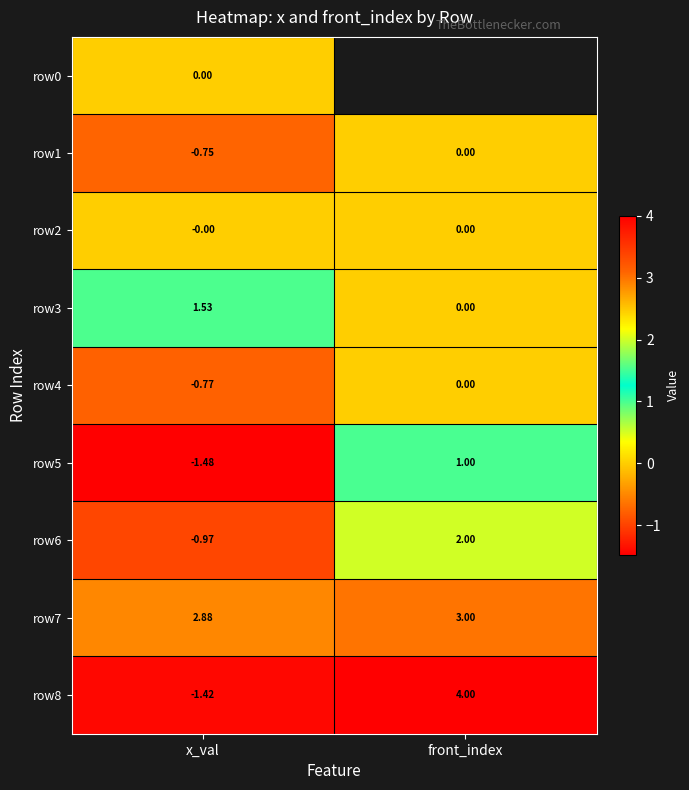

At which label is row6 closest to 0?

x_val